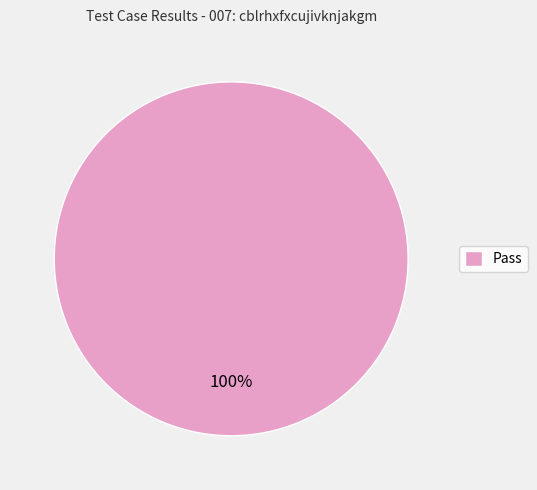

Is it true that Pass is 100% of the pie?

True